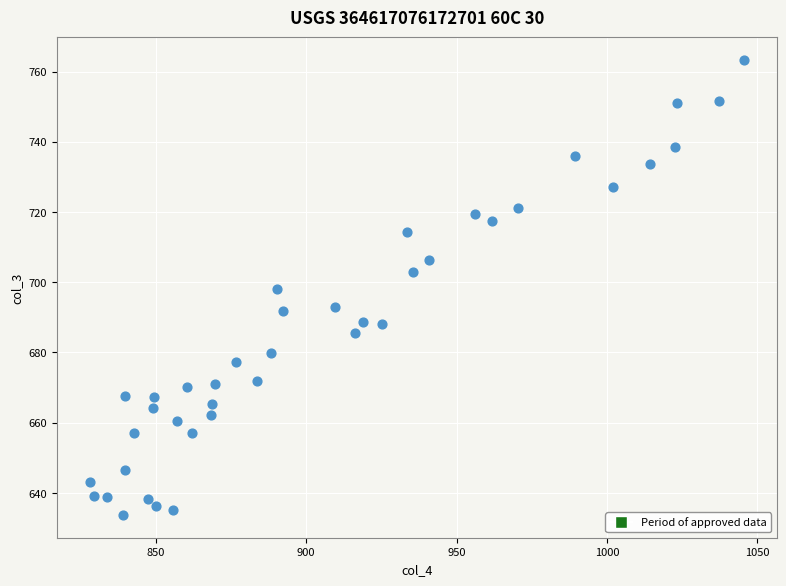

What is the range of X values (max minus min)?

217.4